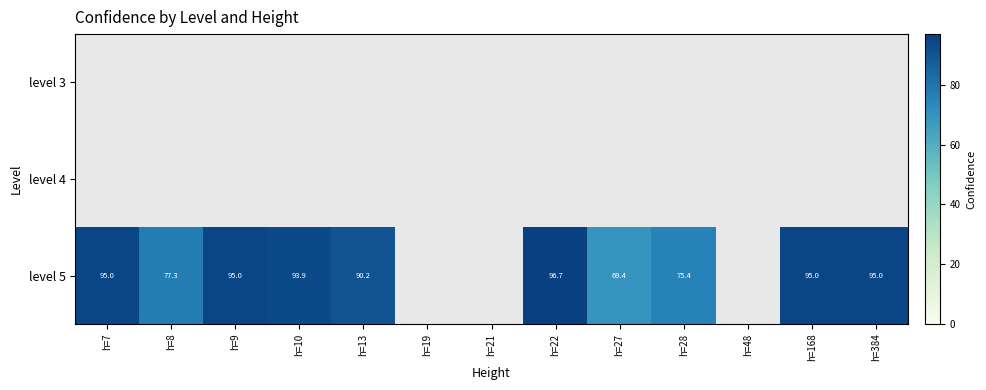

What is the difference between the level 5 values at h=7 and h=10?

1.1